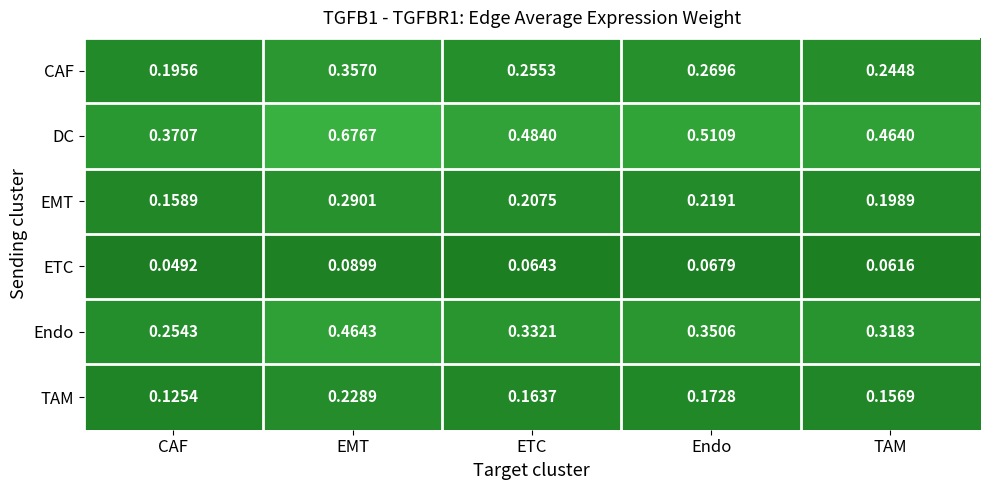

What is the total value across all series at TAM?

1.4